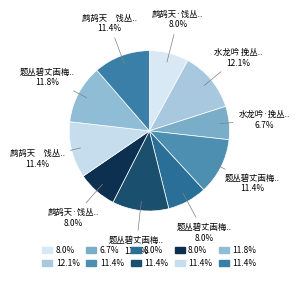

Count the number of slices in the pie.

10